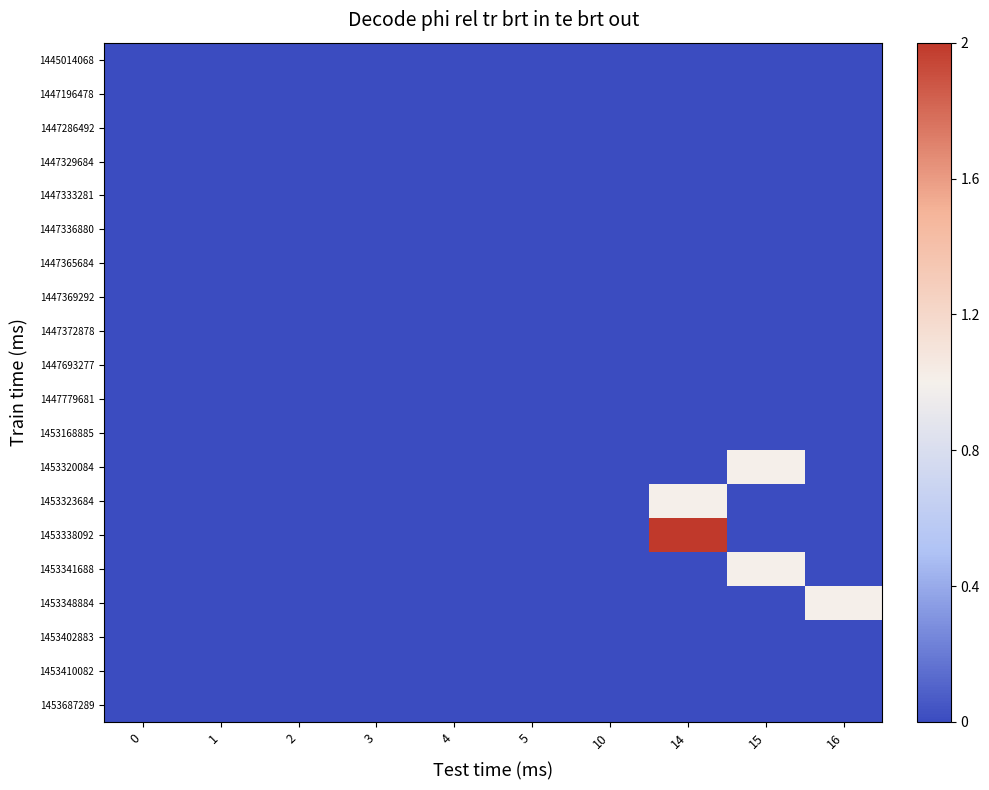

Which has a higher value, 4 or 10?

4